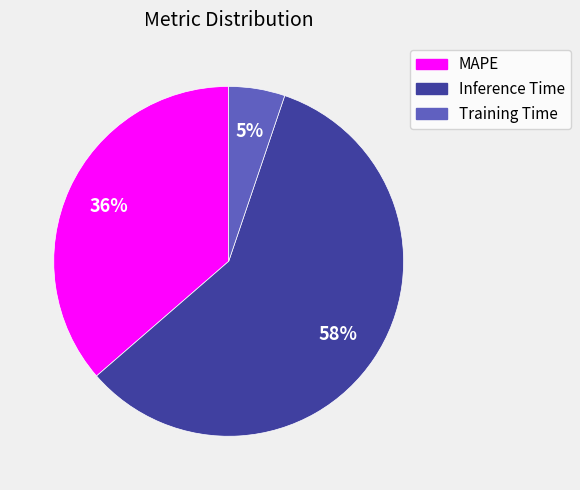

Is it true that Inference Time is 69% of the pie?

False